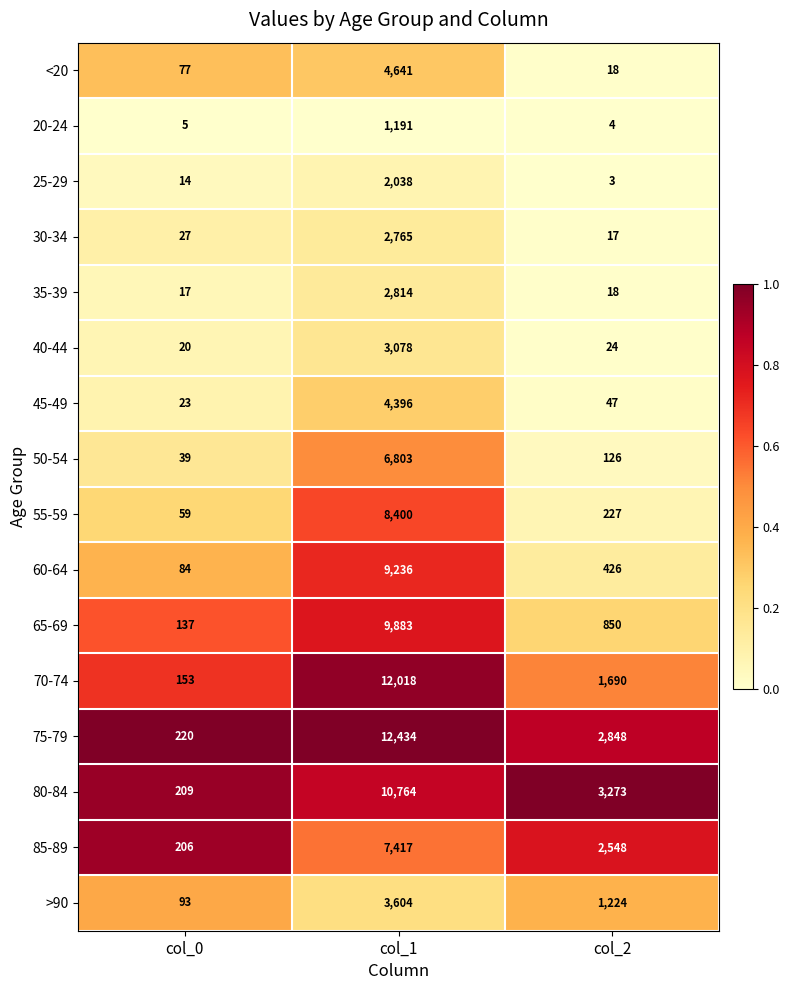

Rank the series by their maximum value, from highest to lowest.

75-79, 70-74, 80-84, 65-69, 60-64, 55-59, 85-89, 50-54, <20, 45-49, >90, 40-44, 35-39, 30-34, 25-29, 20-24